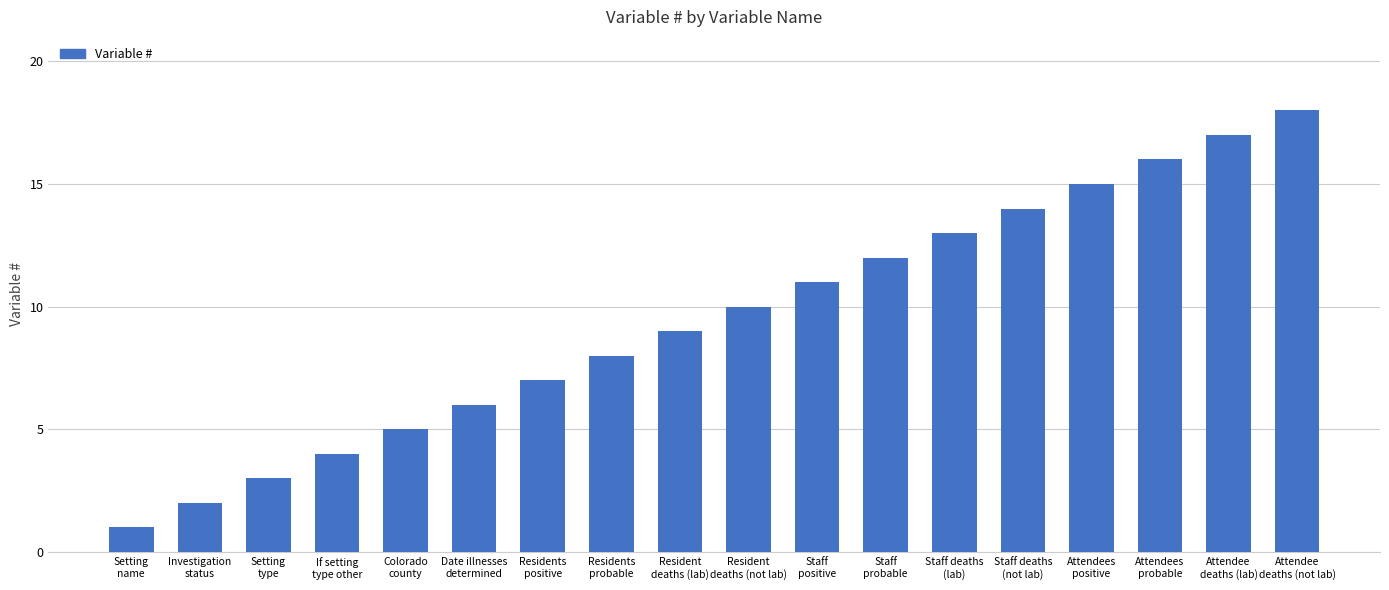

How many bars are there in total?

18